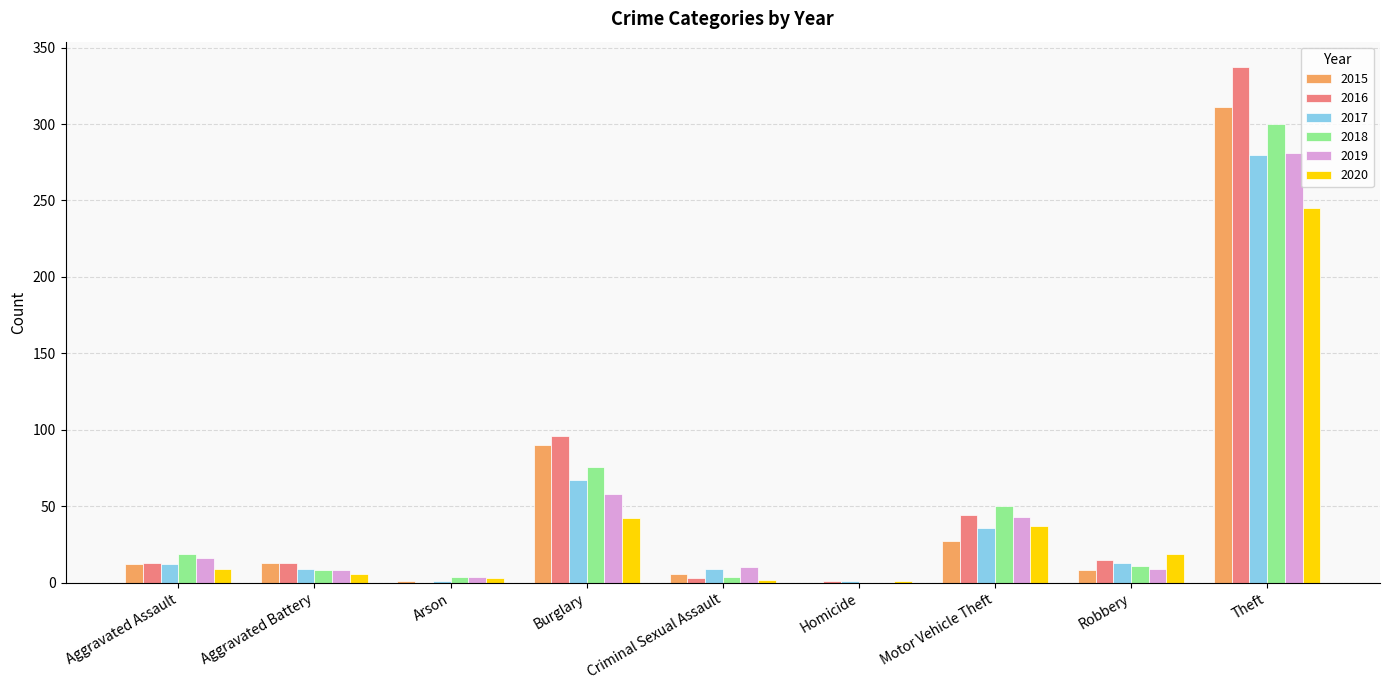

What is the average value of the 2017 series?

48